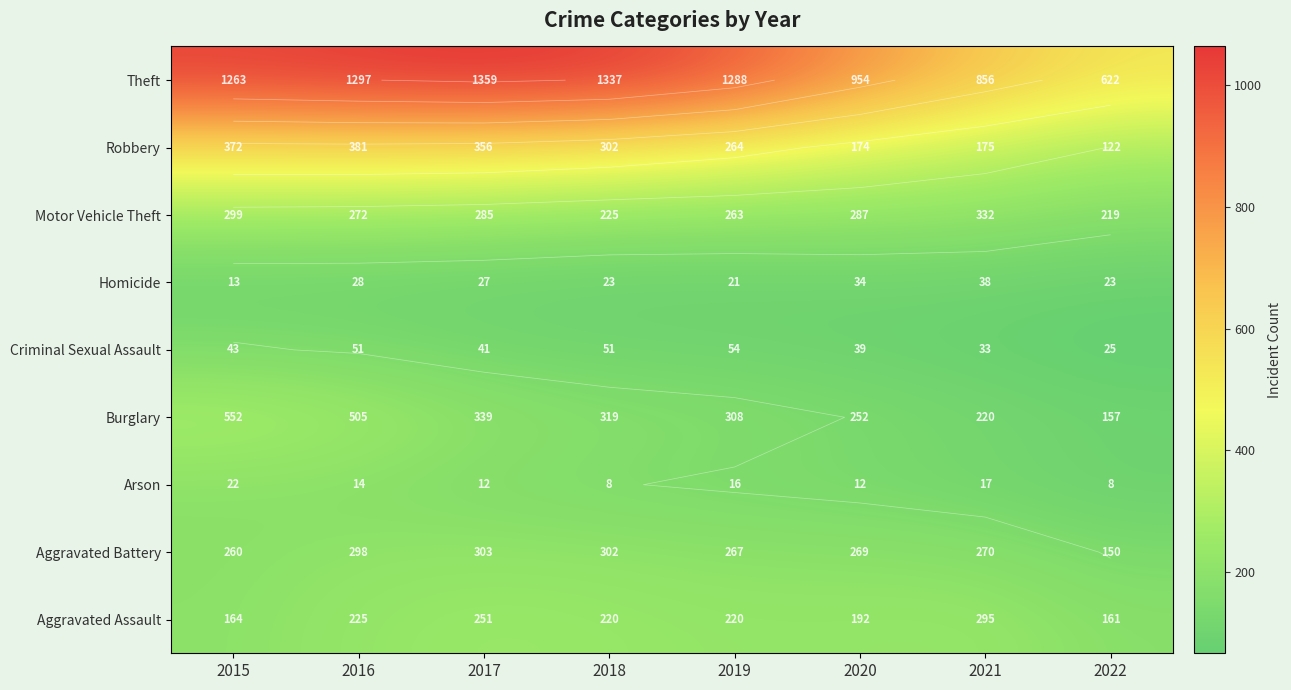

Which has a higher value, 2015 or 2016?

2016